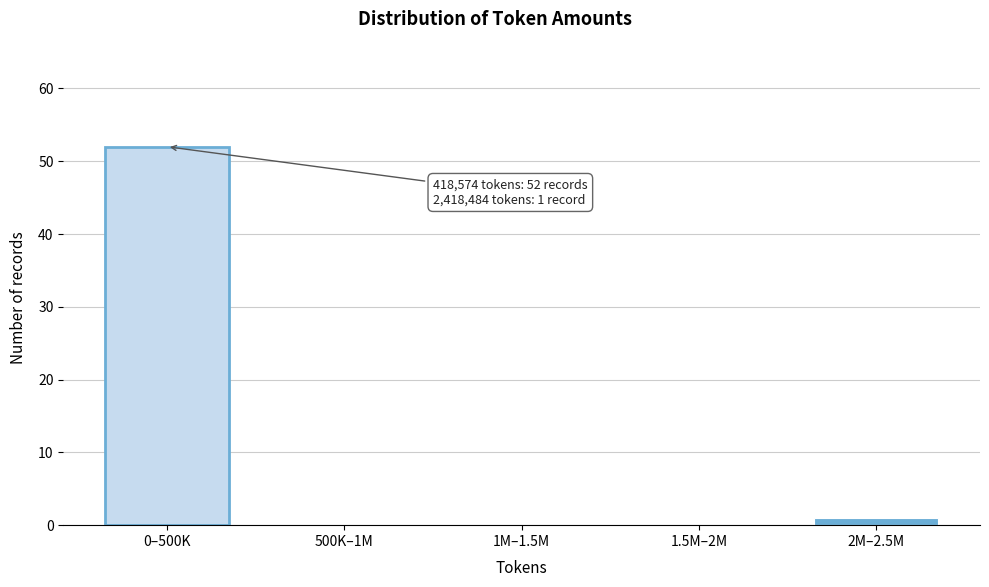

Reading left to right, what are all the values shown in this chart?

0–500K=52	500K–1M=0	1M–1.5M=0	1.5M–2M=0	2M–2.5M=1